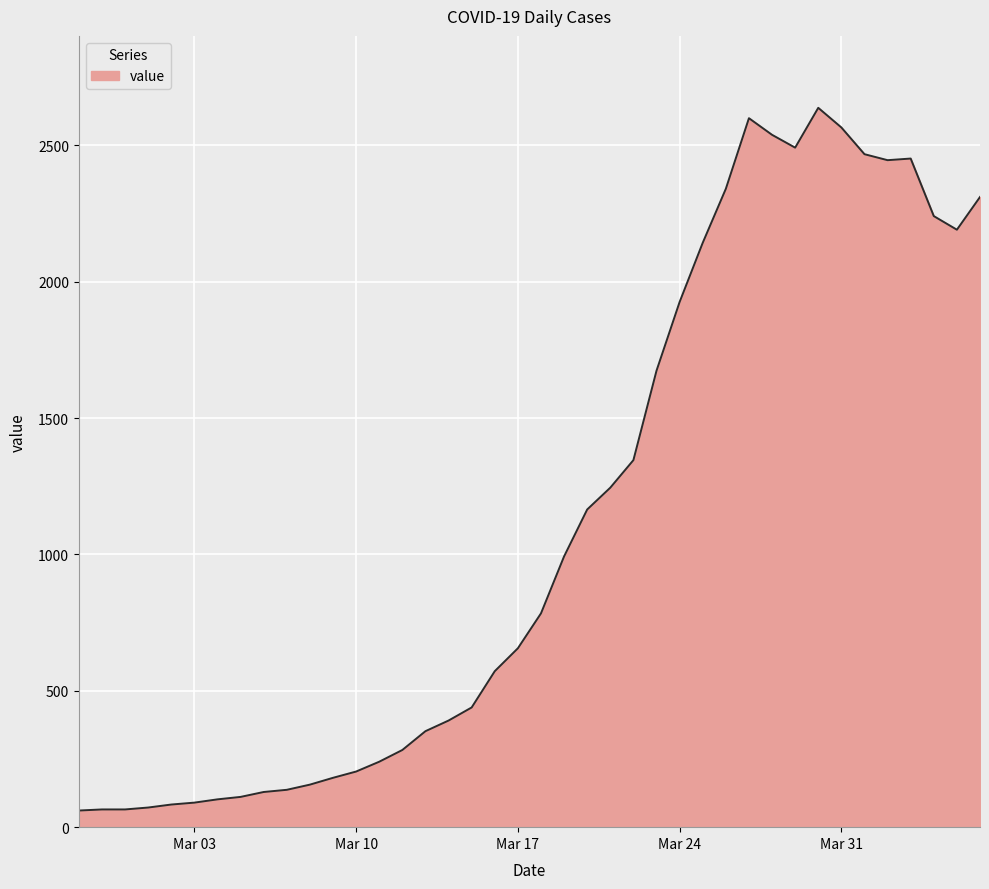

What is the minimum value shown in the chart?

61